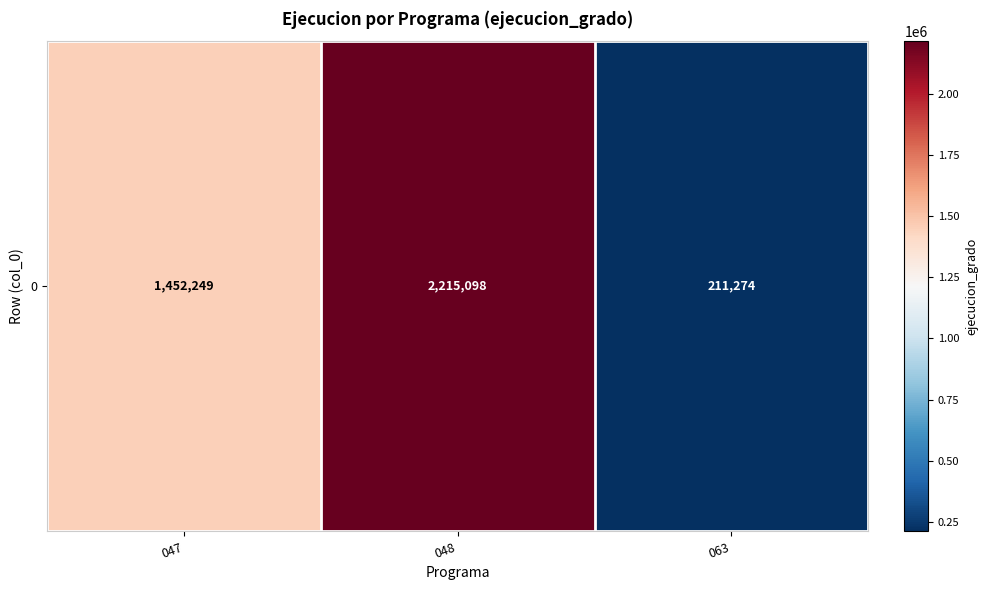

Reading right to left, list all the values displayed in this chart.

063=211274	048=2215098	047=1452249